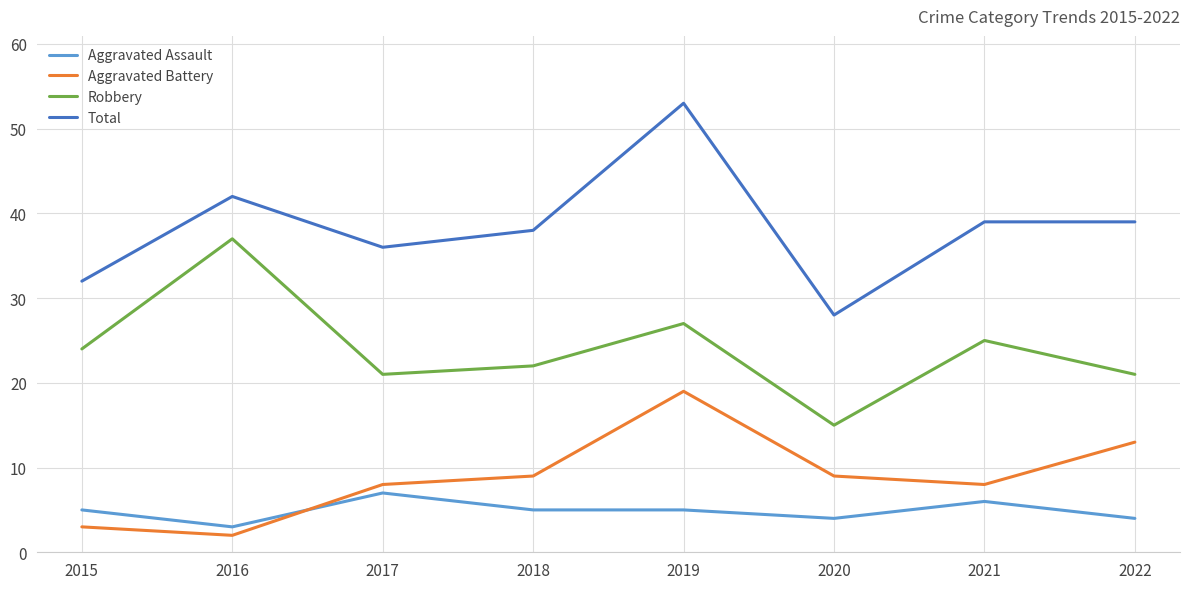

Count the number of categories in the chart.

8